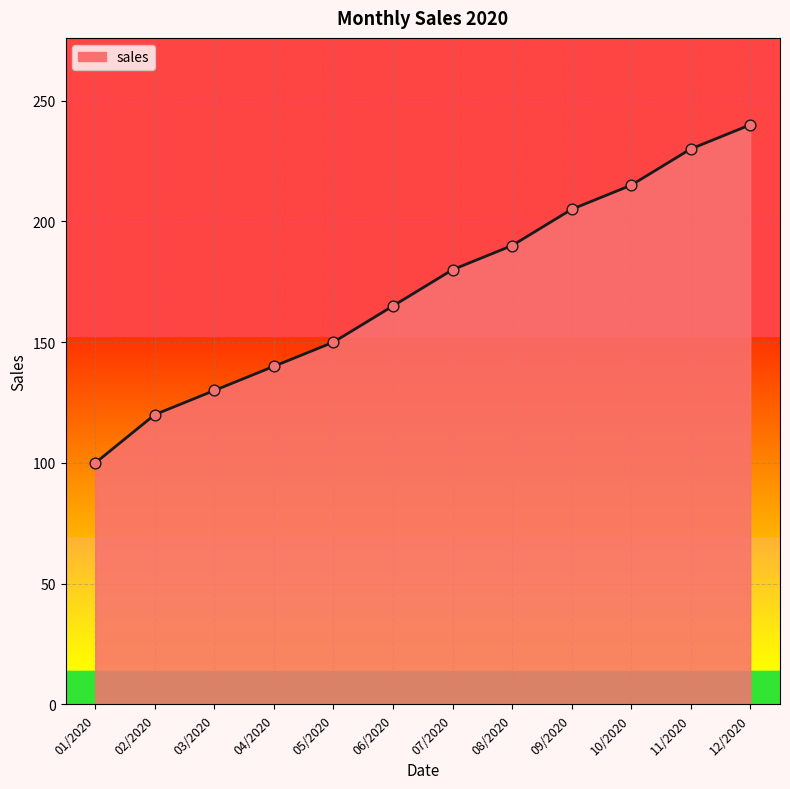

Approximately how many times larger is the value at 11/2020 compared to 12/2020?

1.0